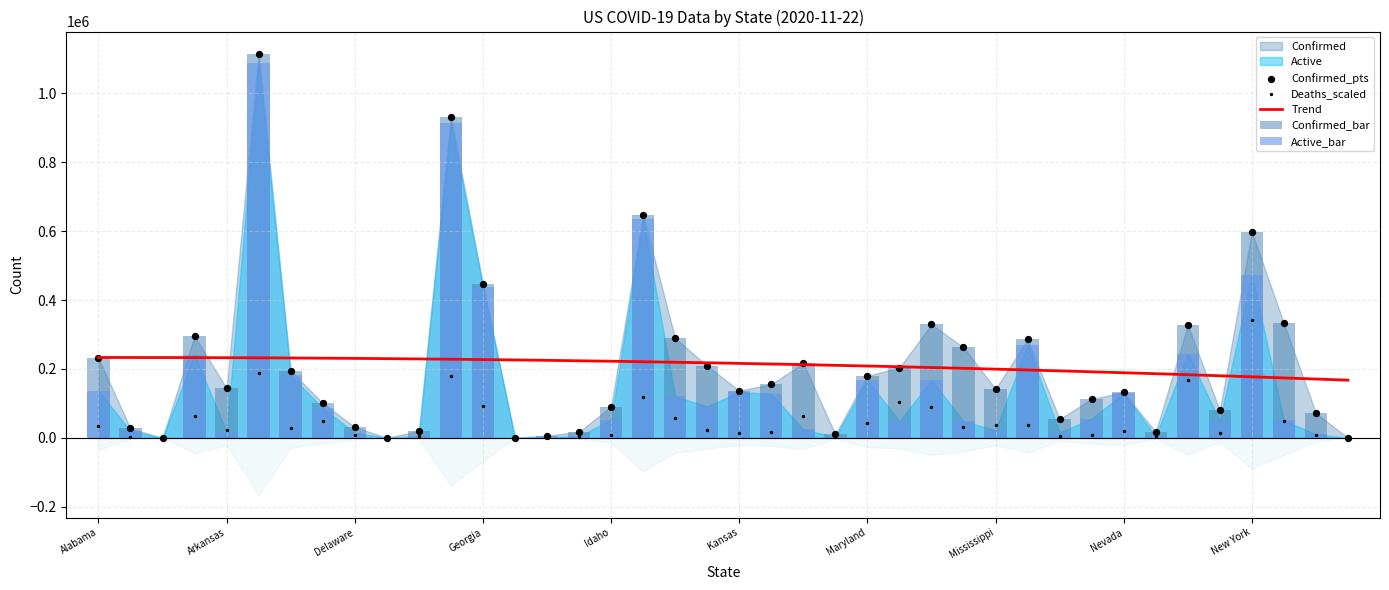

Which series reaches the maximum Y coordinate?

Confirmed